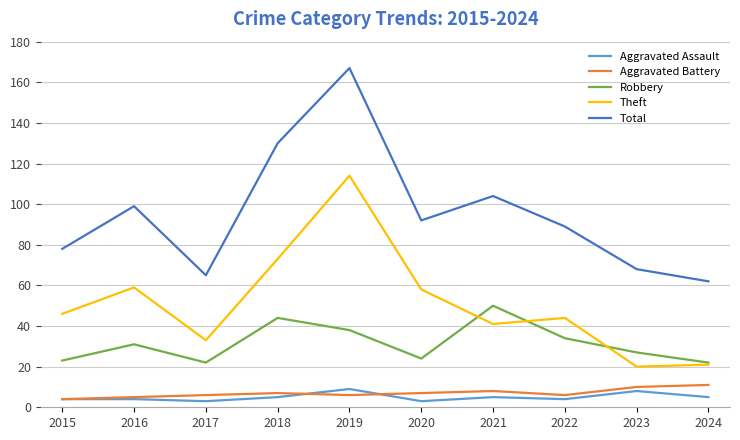

Reading right to left, transcribe all the data shown in this chart.

Aggravated Assault: 2024=5	2023=8	2022=4	2021=5	2020=3	2019=9	2018=5	2017=3	2016=4	2015=4
Aggravated Battery: 2024=11	2023=10	2022=6	2021=8	2020=7	2019=6	2018=7	2017=6	2016=5	2015=4
Robbery: 2024=22	2023=27	2022=34	2021=50	2020=24	2019=38	2018=44	2017=22	2016=31	2015=23
Theft: 2024=21	2023=20	2022=44	2021=41	2020=58	2019=114	2018=73	2017=33	2016=59	2015=46
Total: 2024=62	2023=68	2022=89	2021=104	2020=92	2019=167	2018=130	2017=65	2016=99	2015=78